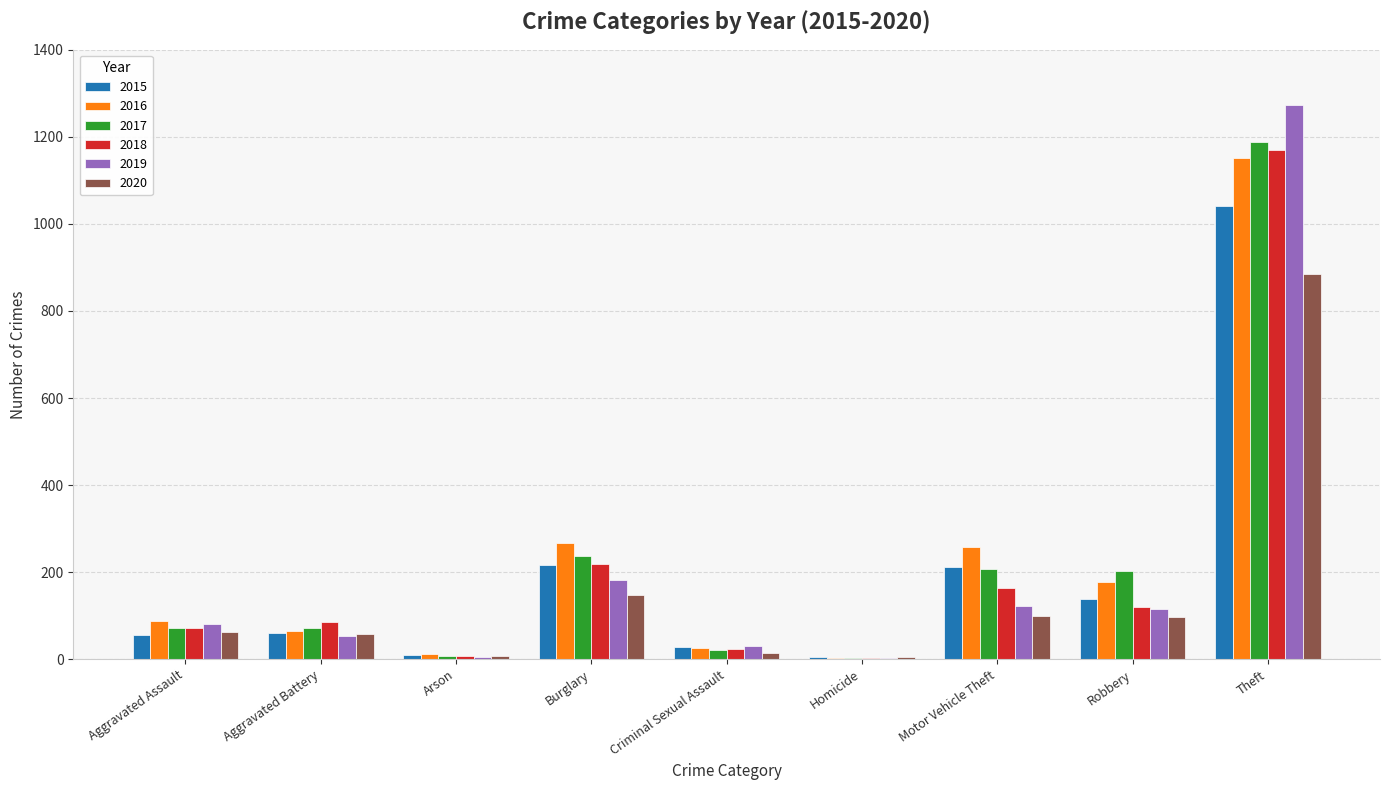

The value of 2020 at Burglary is 148. True or false?

True